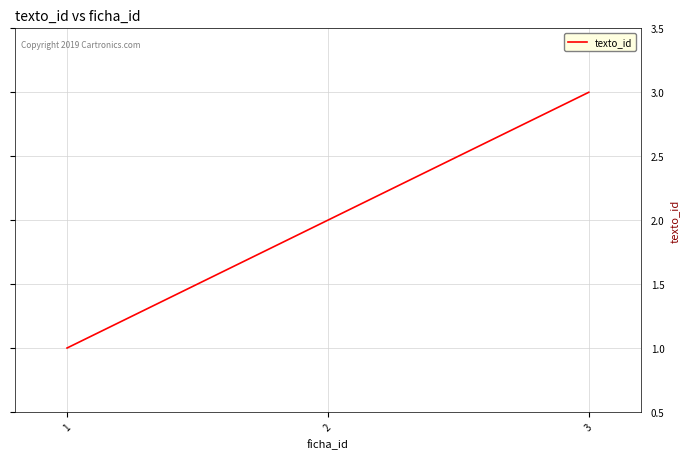

True or false: the data shows 3 at 3.

True